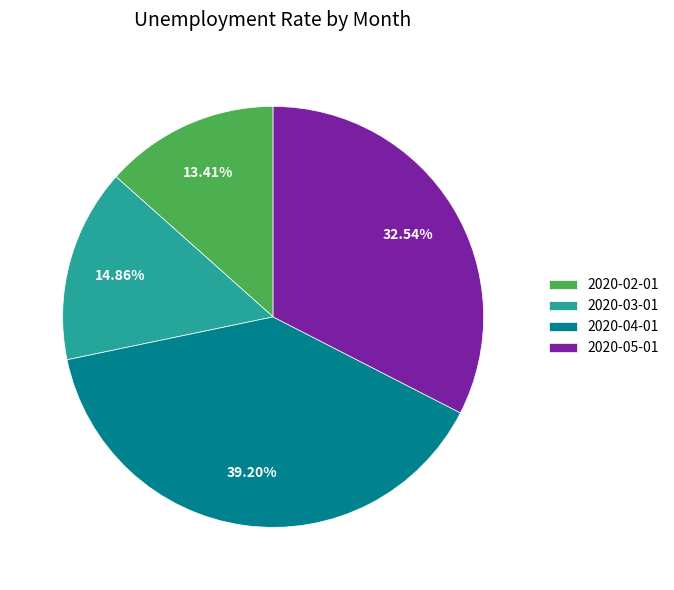

Is it true that 2020-05-01 is 21% of the pie?

False